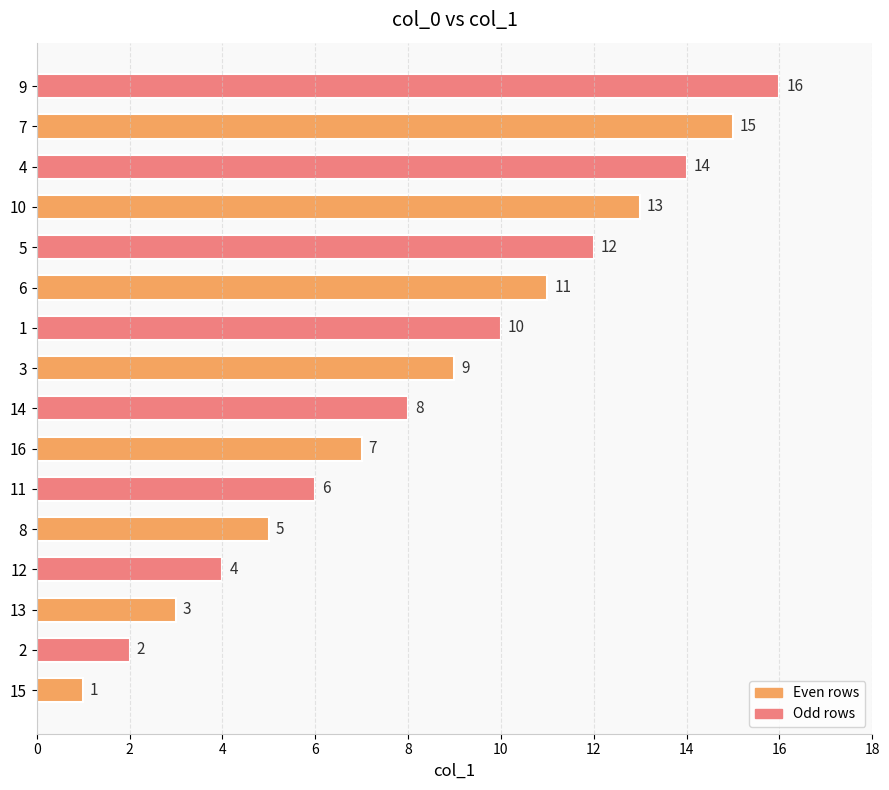

List the labels in order of value, largest first.

9, 7, 4, 10, 5, 6, 1, 3, 14, 16, 11, 8, 12, 13, 2, 15